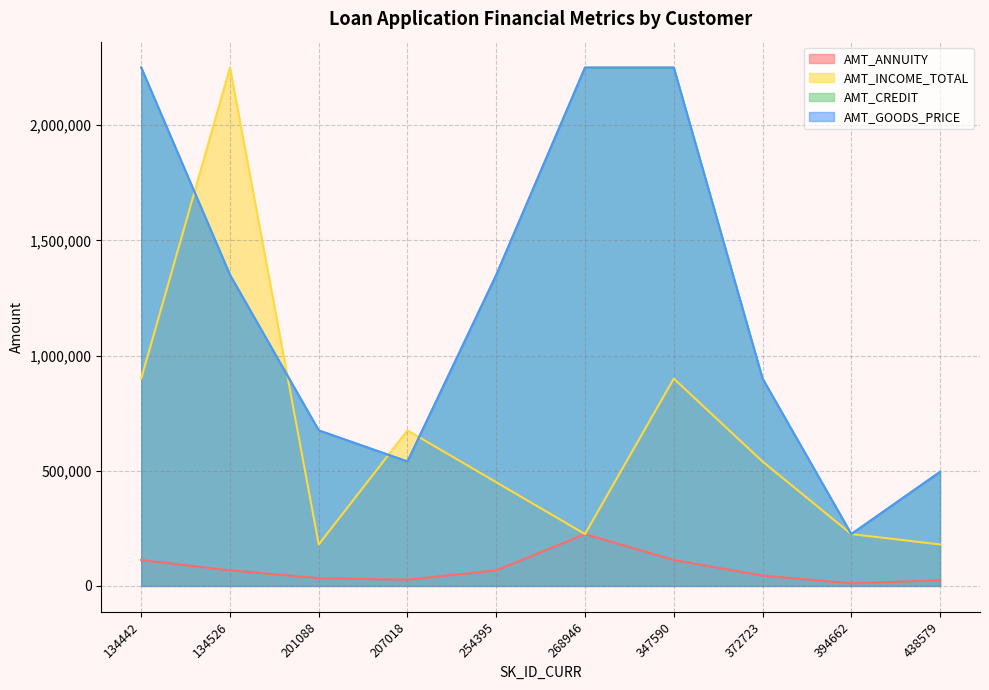

At which category is the sum across all series the highest?

134442